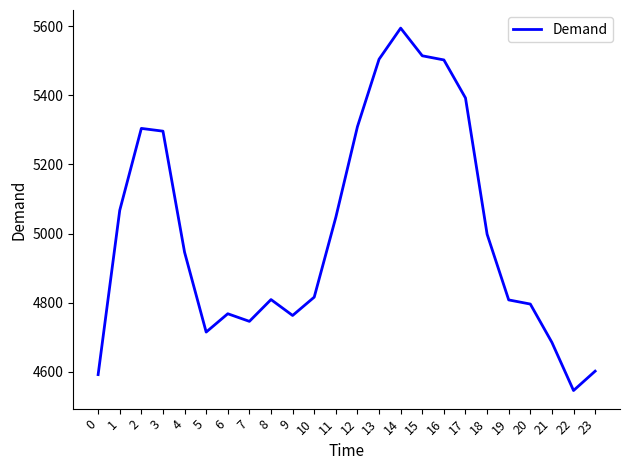

Is it true that the value at 18 is 7691?

False